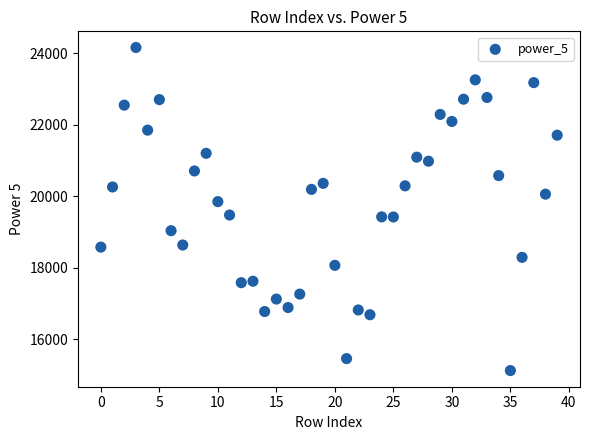

What is the range of Y values (max minus min)?

9033.6